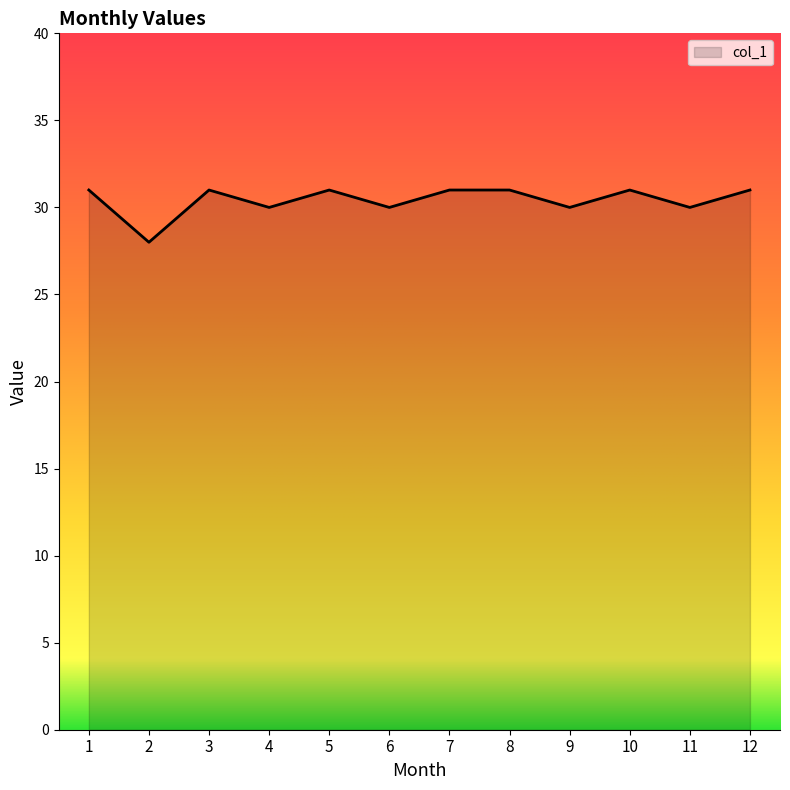

What is the difference between the second highest and second lowest values?

1